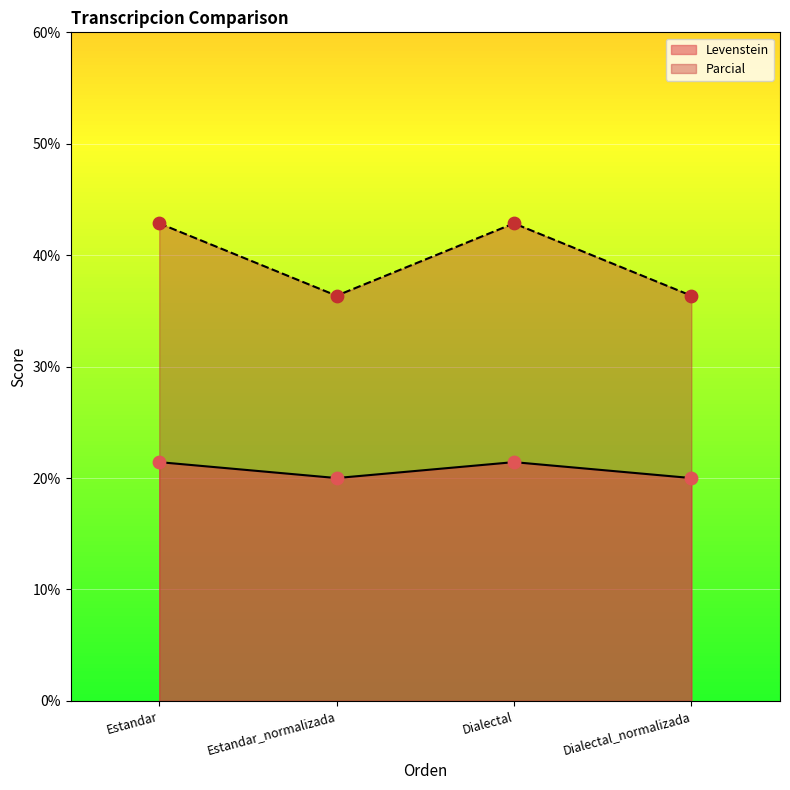

Which series reaches the minimum Y coordinate?

Parcial